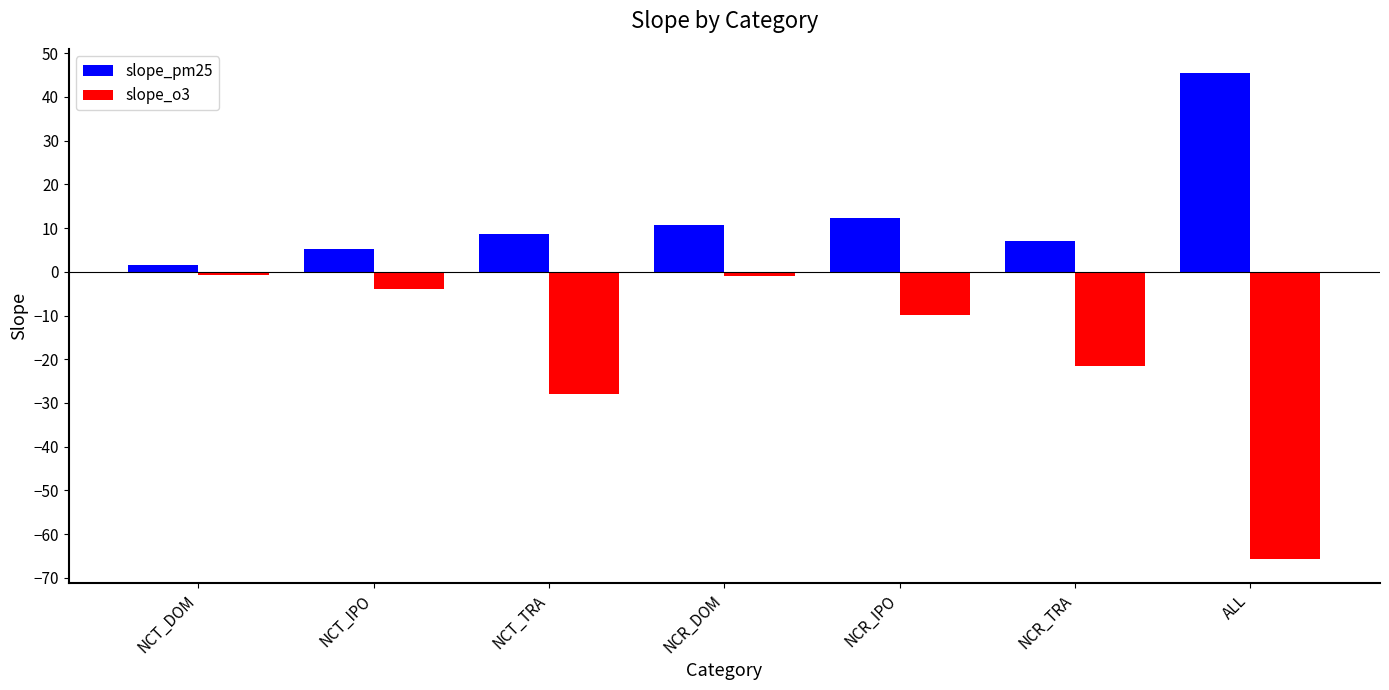

Rank the series at NCT_TRA from lowest to highest value.

slope_o3, slope_pm25